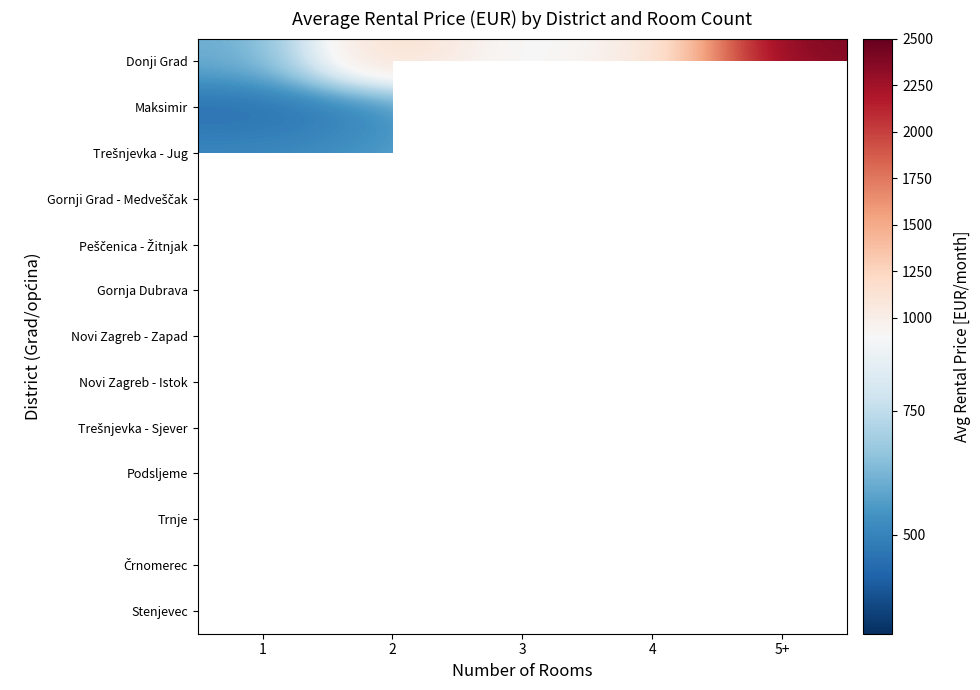

What is the approximate value of Donji Grad at 3?

863.0